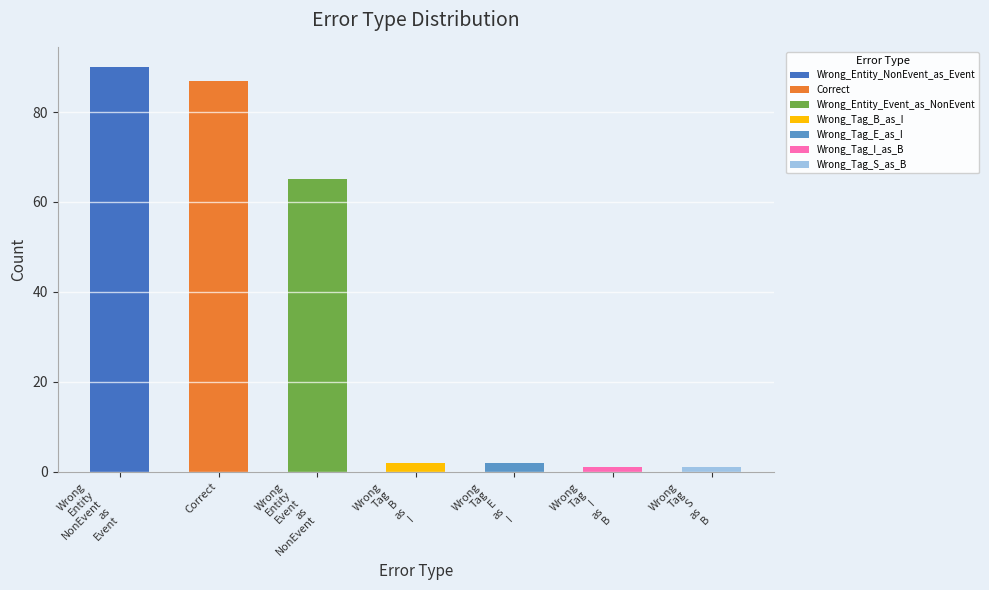

Reading right to left, list all the values displayed in this chart.

1	1	2	2	65	87	90